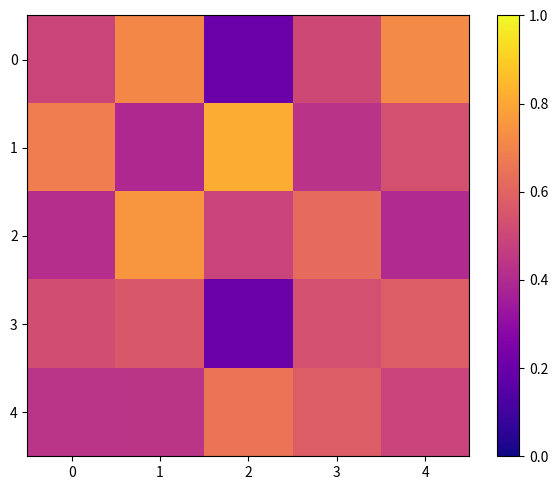

What is the total value across all series at 4?

2.7